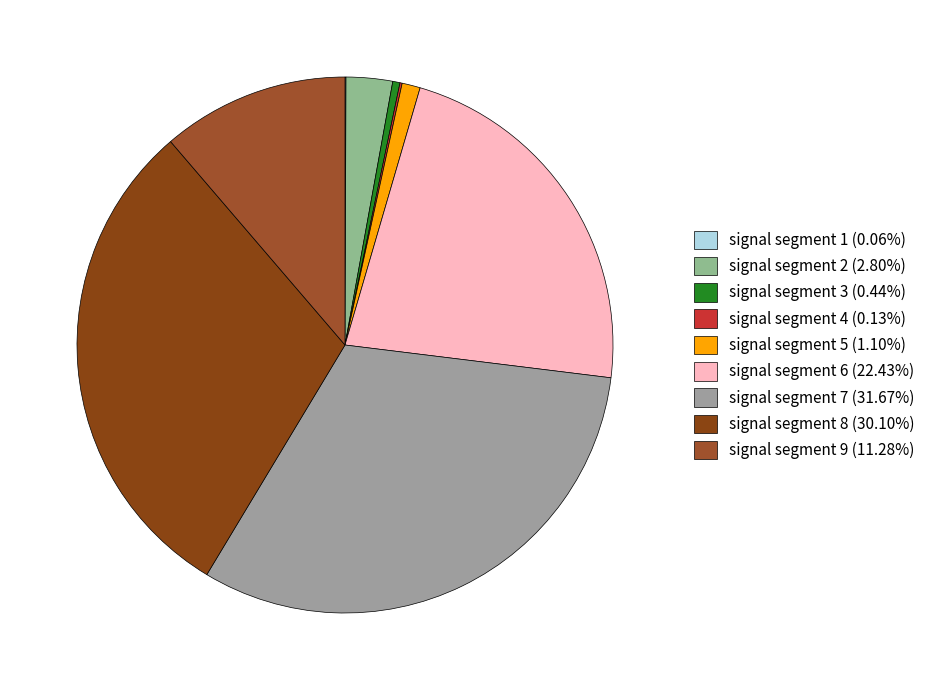

Which slice is the smallest?

signal segment 1